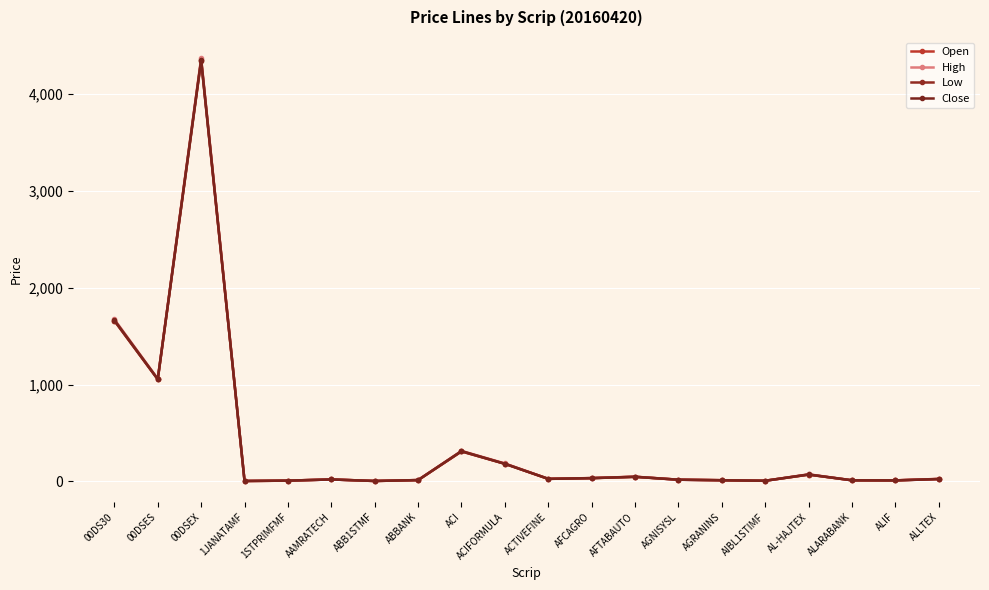

At which category is the sum across all series the highest?

00DSEX